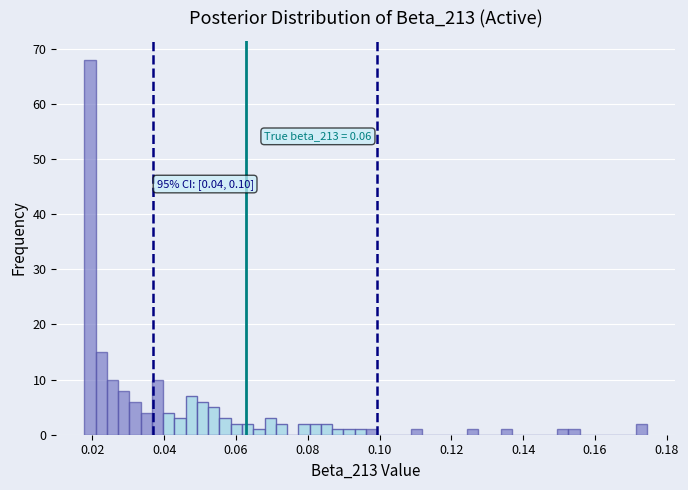

Read against the x-axis, roughly where is the centre of the tallest bar?

0.020